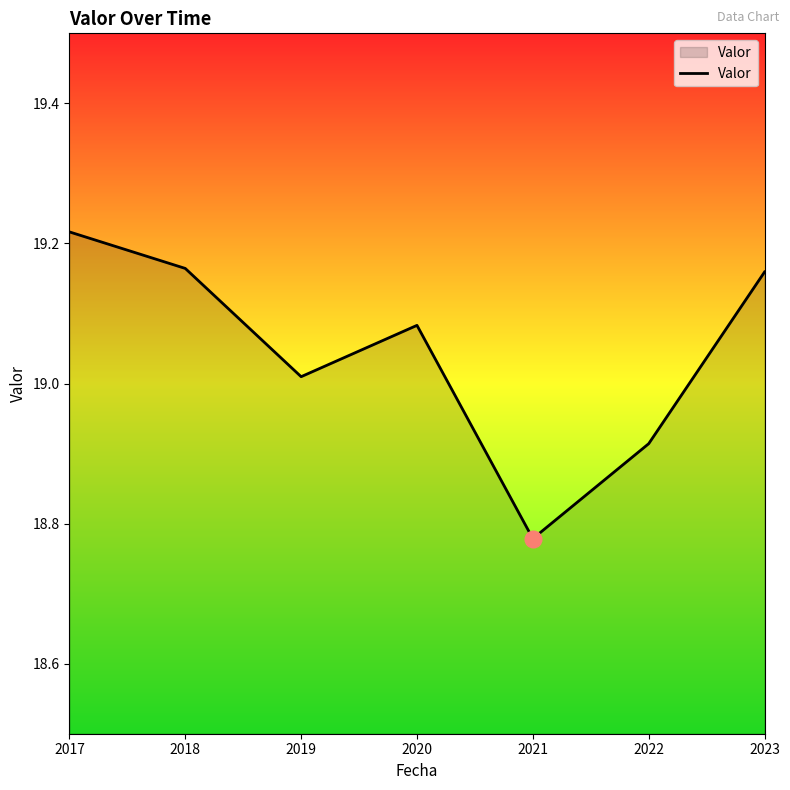

How many interior local valleys (lower than both neighbors) does the data have?

2